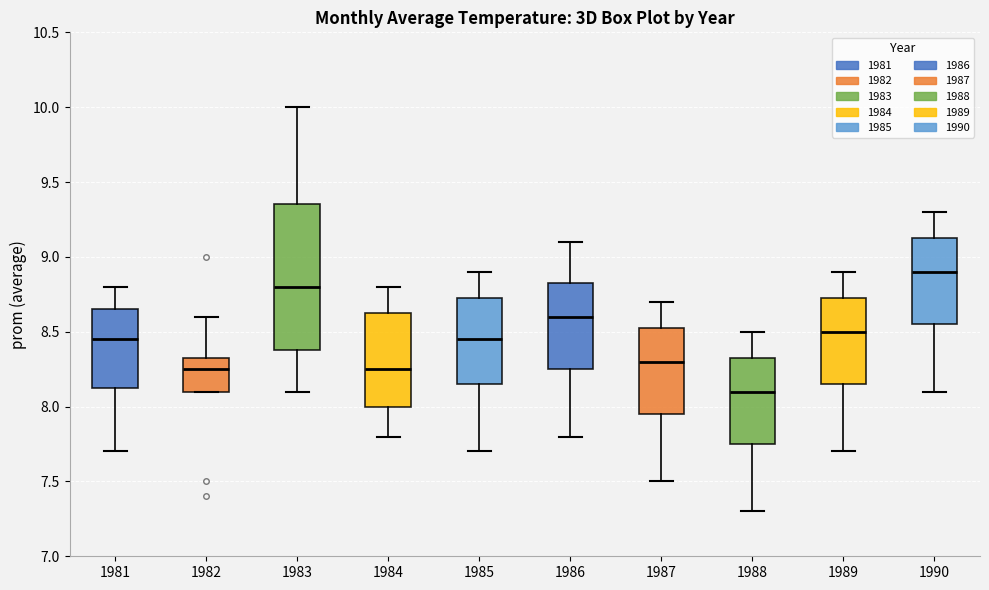

Which box is the tallest, from its lower edge to its upper edge?

1983